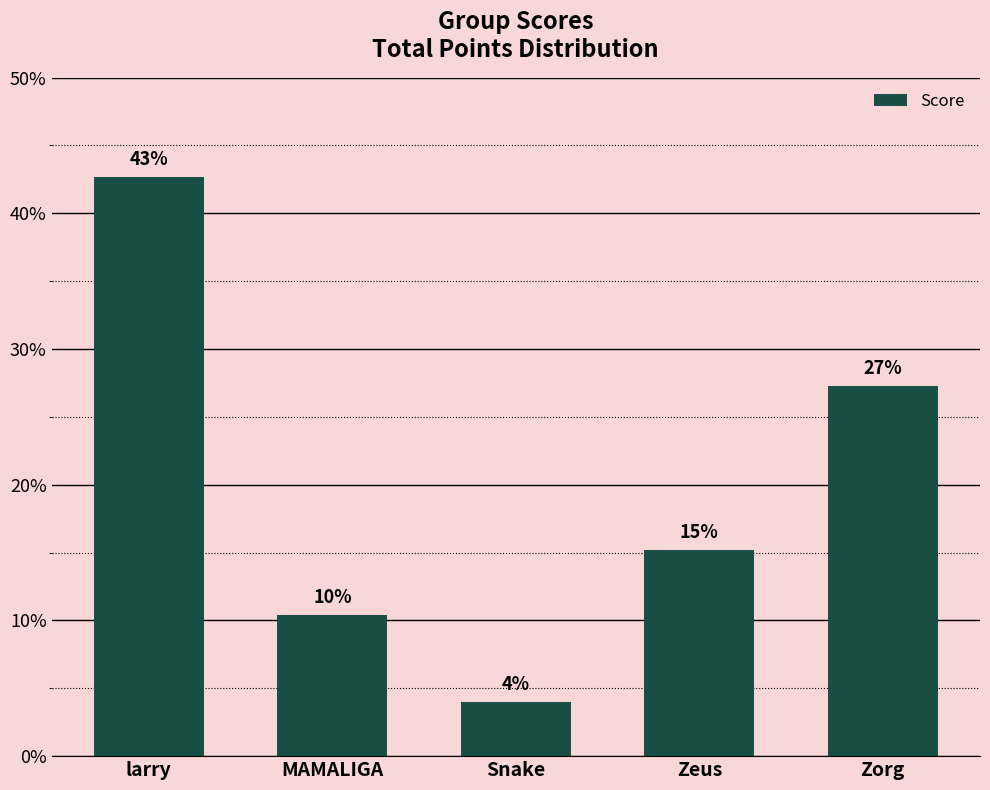

List the labels in order of value, largest first.

larry, Zorg, Zeus, MAMALIGA, Snake